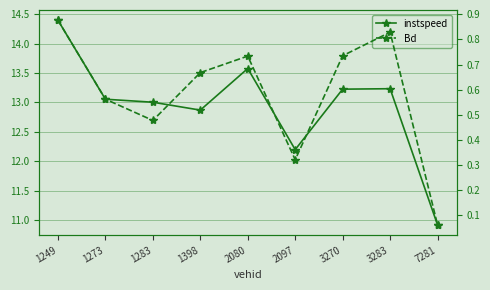

What is the sum of the Bd values at 1249 and 1398?

1.5